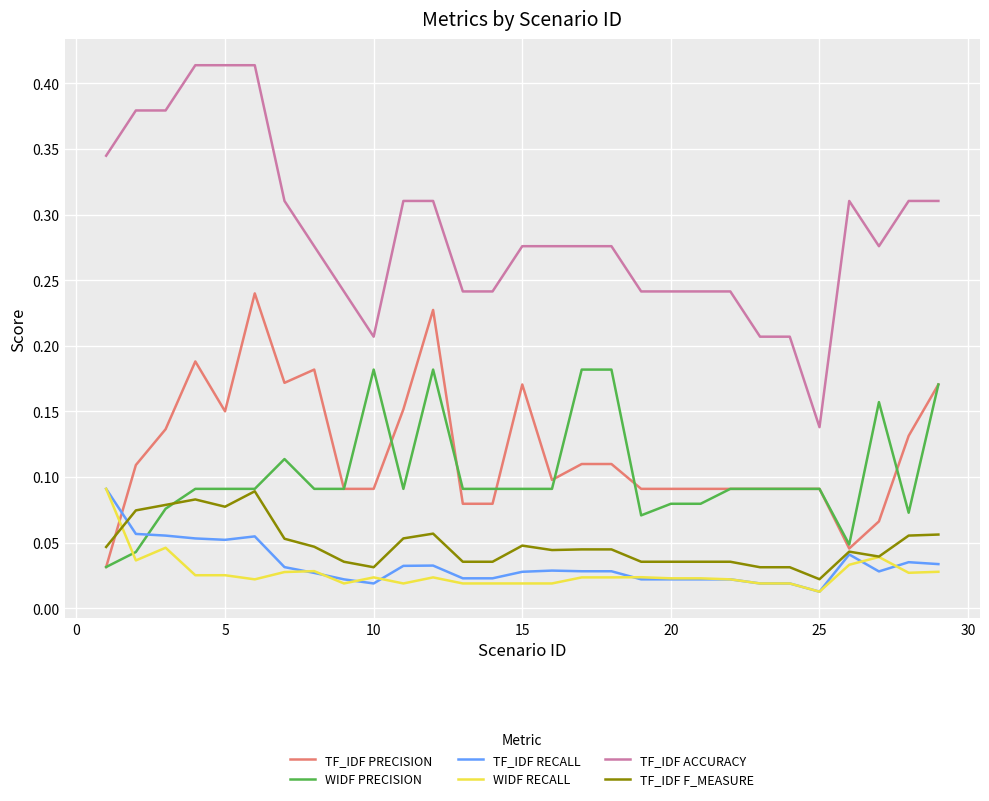

Does the chart have visible grid lines?

Yes